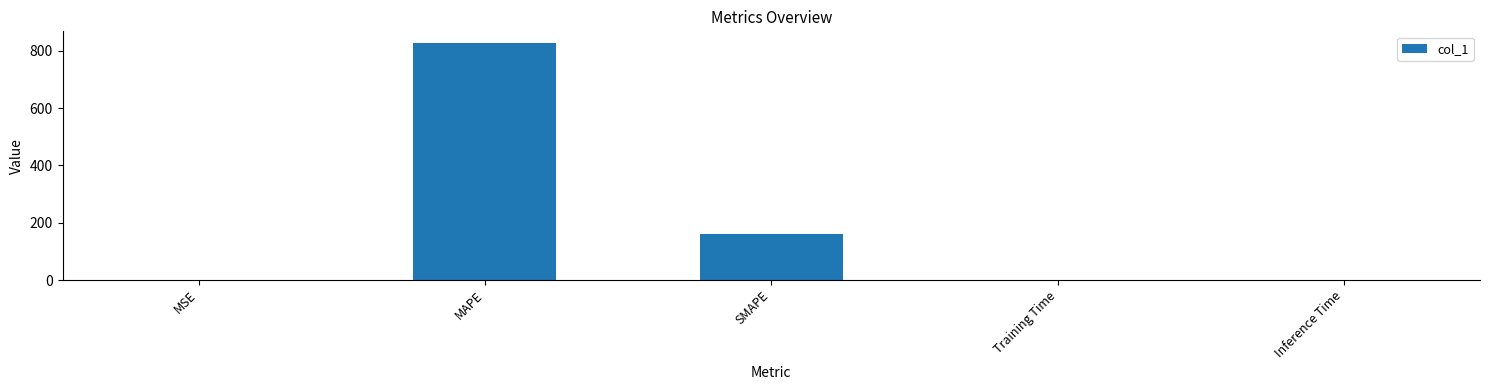

What is the maximum value shown in the chart?

826.6